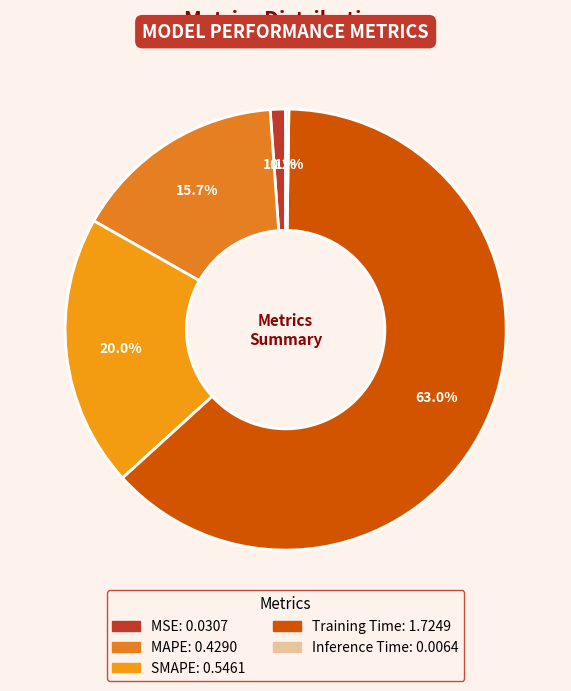

Is it true that MSE is 8% of the pie?

False